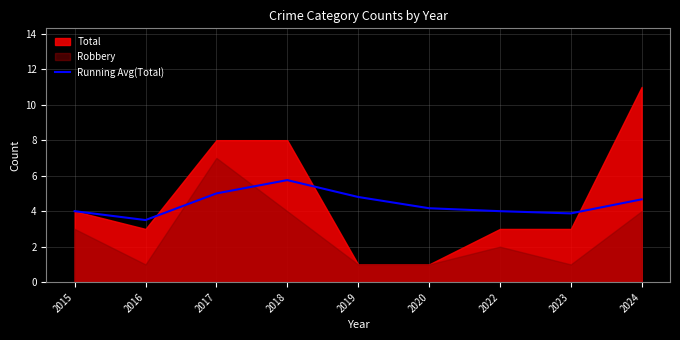

How many interior local valleys (lower than both neighbors) does the data have?

2